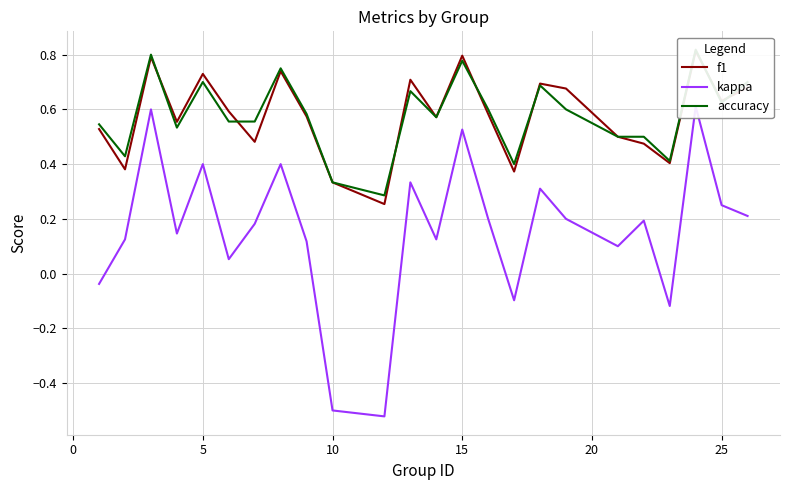

Reading left to right, extract all data points from this chart.

f1: 0.5	0.4	0.8	0.6	0.7	0.6	0.5	0.7	0.6	0.3	0.3	0.7	0.6	0.8	0.6	0.4	0.7	0.7	0.5	0.5	0.4	0.8	0.6	0.7
kappa: -0.0	0.1	0.6	0.1	0.4	0.1	0.2	0.4	0.1	-0.5	-0.5	0.3	0.1	0.5	0.2	-0.1	0.3	0.2	0.1	0.2	-0.1	0.6	0.2	0.2
accuracy: 0.5	0.4	0.8	0.5	0.7	0.6	0.6	0.8	0.6	0.3	0.3	0.7	0.6	0.8	0.6	0.4	0.7	0.6	0.5	0.5	0.4	0.8	0.6	0.7